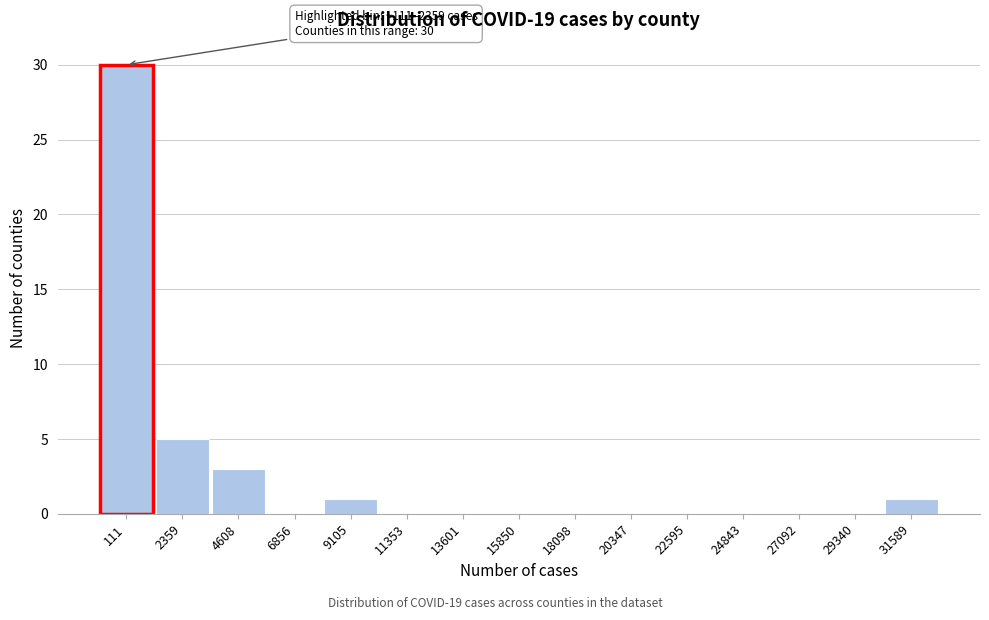

Reading right to left, what are all the values shown in this chart?

31589=1	29340=0	27092=0	24843=0	22595=0	20347=0	18098=0	15850=0	13601=0	11353=0	9105=1	6856=0	4608=3	2359=5	111=30